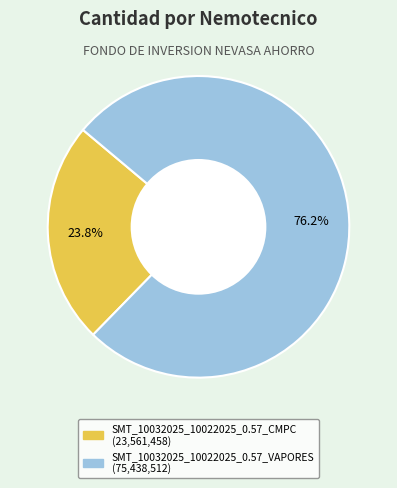

What is the smallest slice in the pie chart?

SMT_10032025_10022025_0.57_CMPC